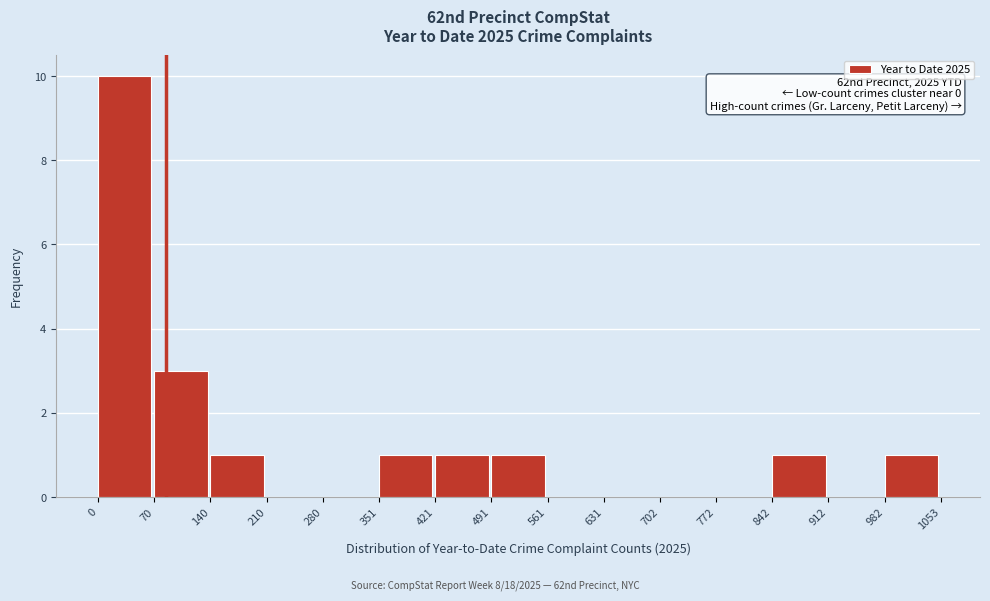

Which range on the x-axis has the tallest bar?

0 to 70